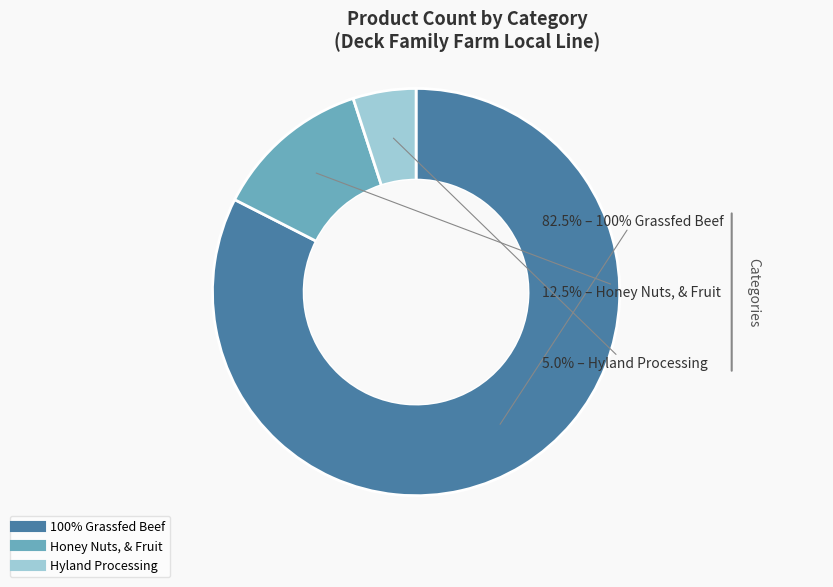

Which slice is the largest?

100% Grassfed Beef